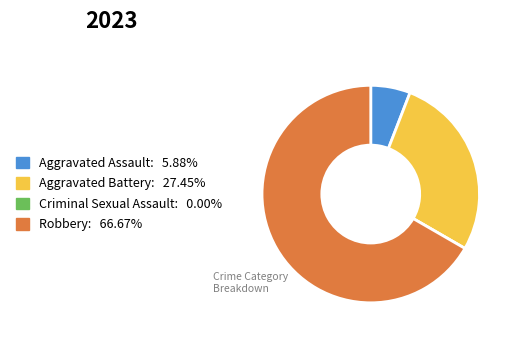

Which category has the biggest portion of the pie?

Robbery